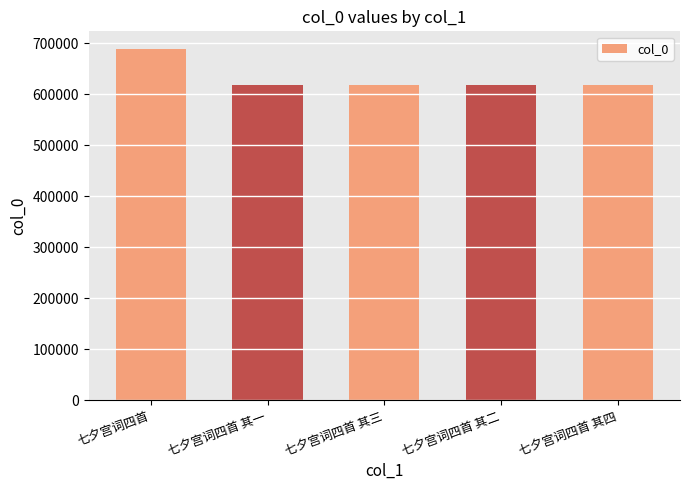

What is the value of the 3rd bar from the left?

618509